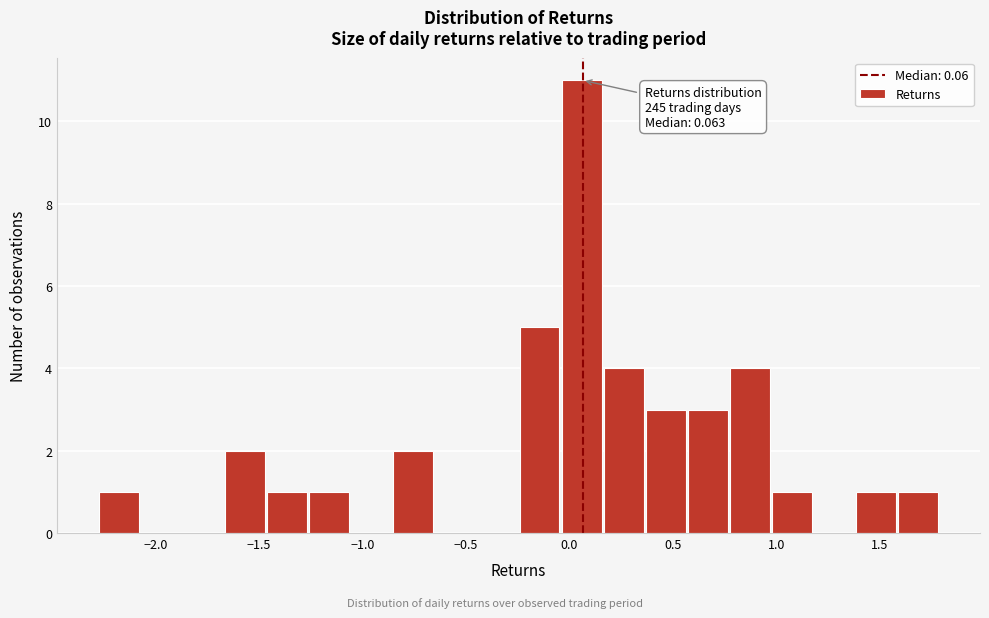

Over which range of the x-axis is the bar tallest?

-0.05 to 0.15